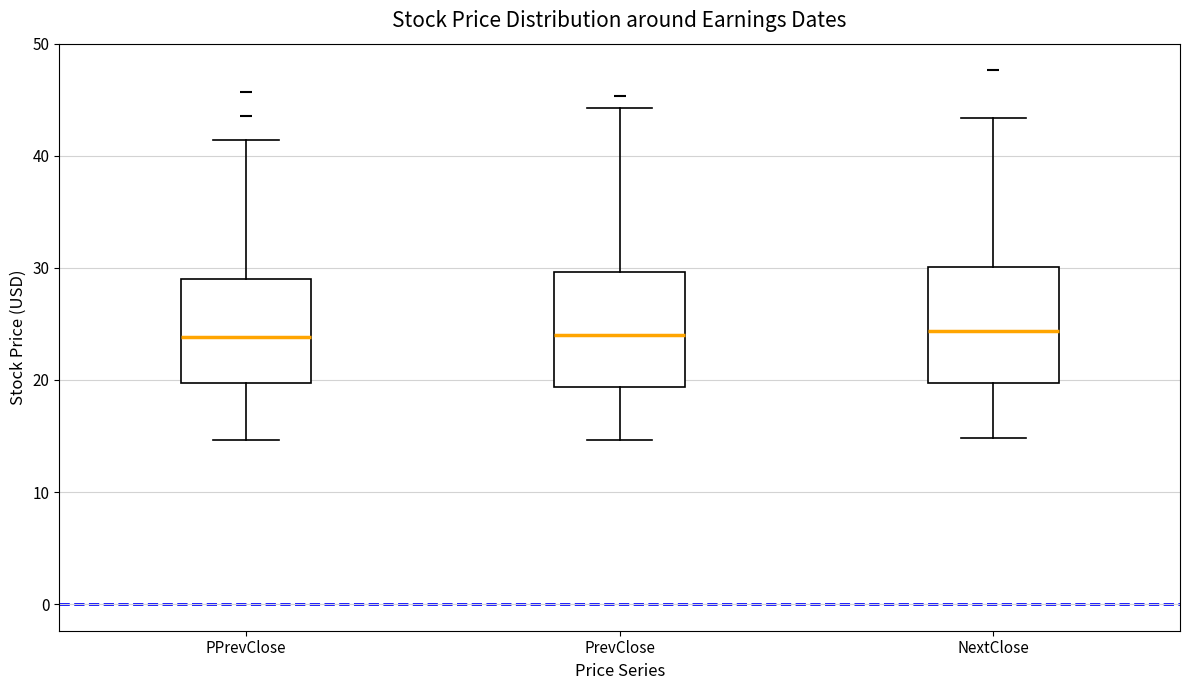

Reading left to right, read every box against the y-axis: the position of its median line, the range the box covers, and the ends of its whiskers. The values are not printed on the chart, so give them approximately, as read against the axis.

PPrevClose: median 24, box 20 to 29, whiskers 15 to 41
PrevClose: median 24, box 19 to 30, whiskers 15 to 44
NextClose: median 24, box 20 to 30, whiskers 15 to 43